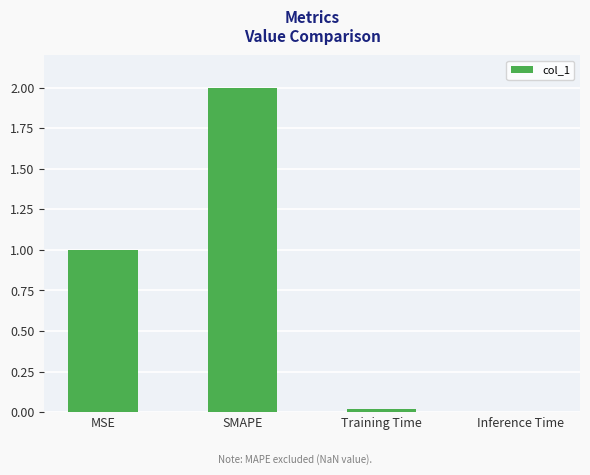

Between Training Time and SMAPE, which is larger?

SMAPE